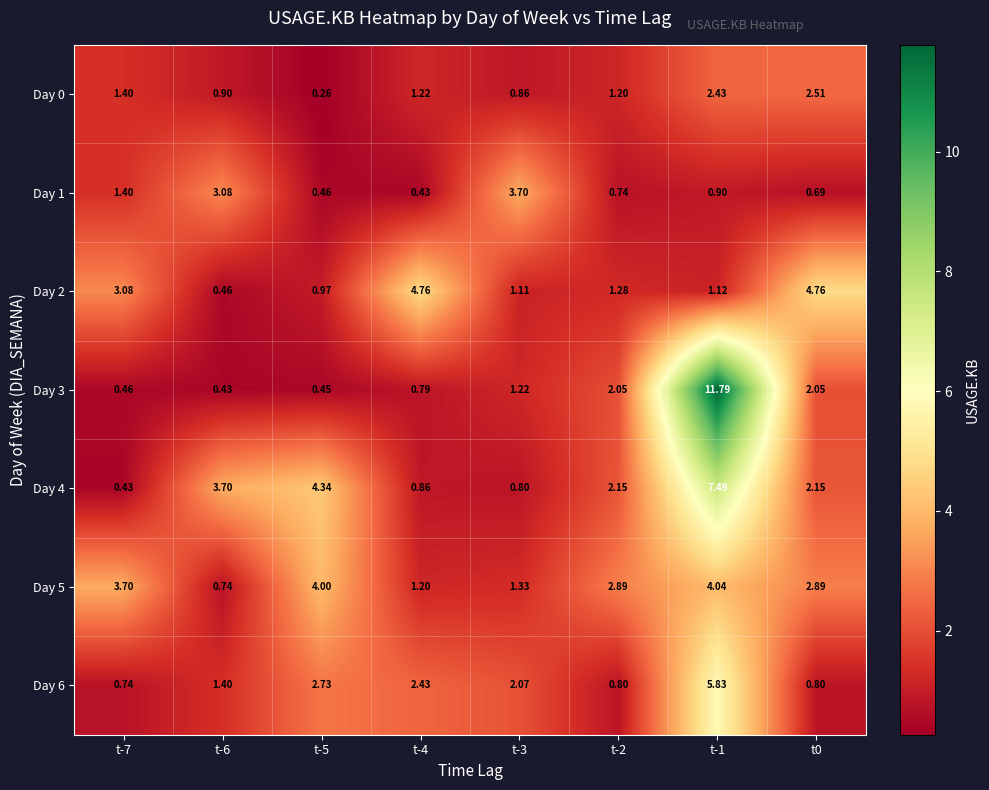

Is the value of Day 5 at t-4 greater than the value of Day 3 at t-2?

No